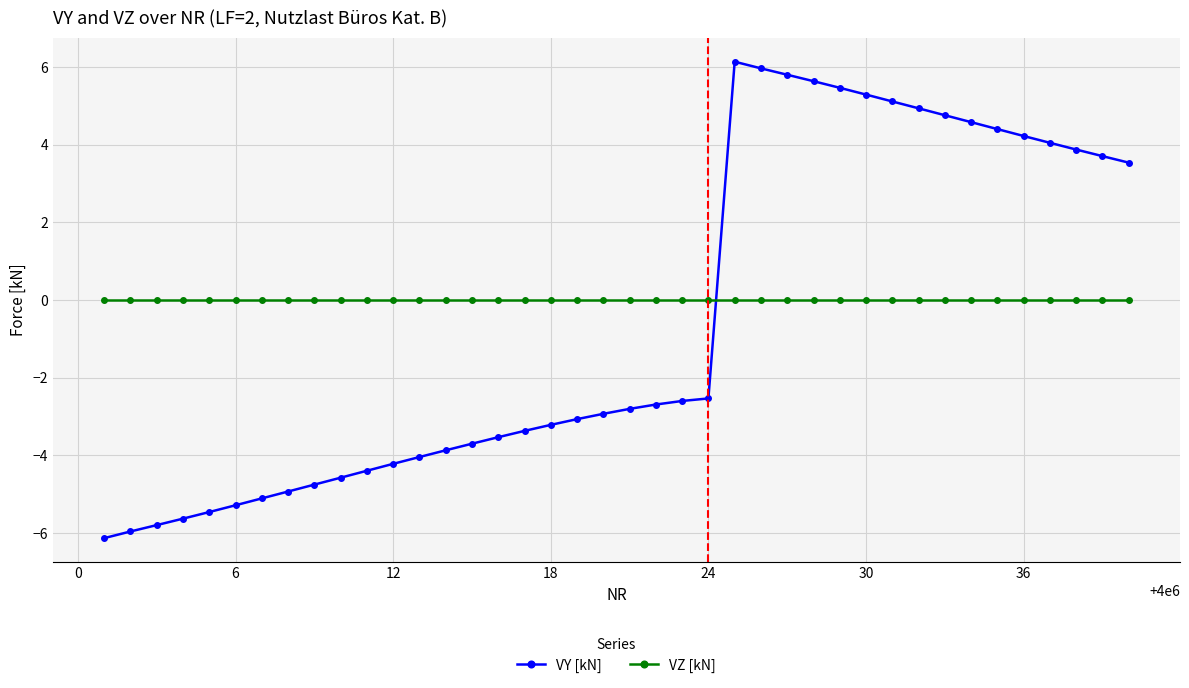

How many intersections are there between VY [kN] and VZ [kN]?

1